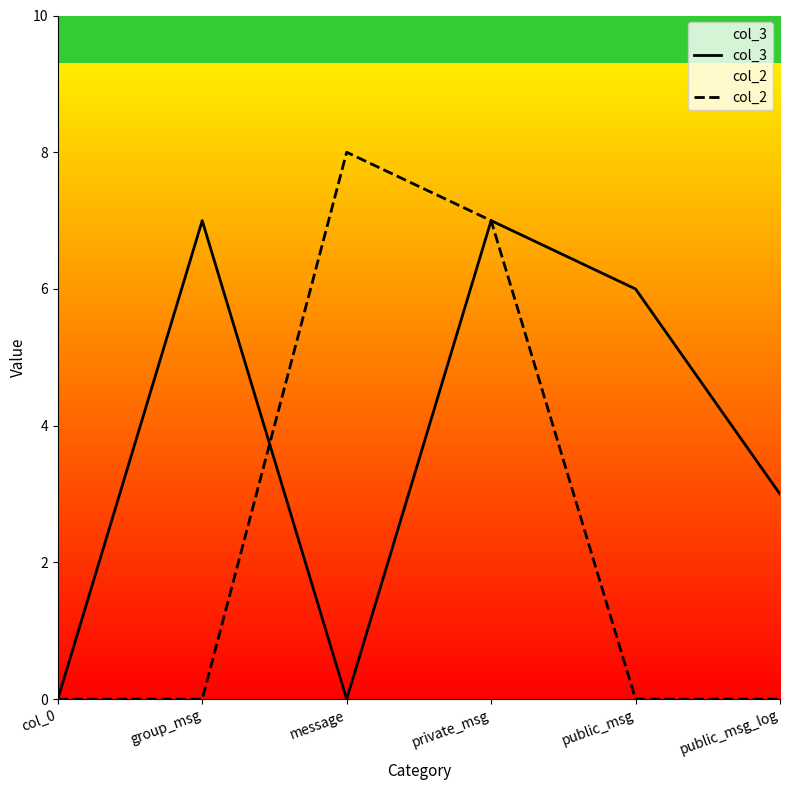

What is the difference between the maximum and minimum values in the col_3 series?

7